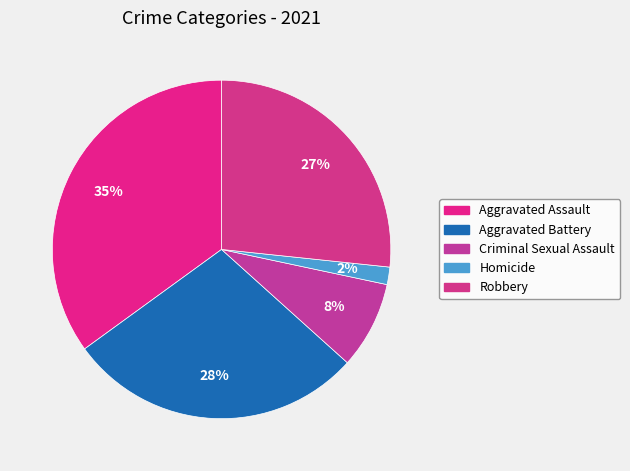

How many segments does this pie chart have?

5